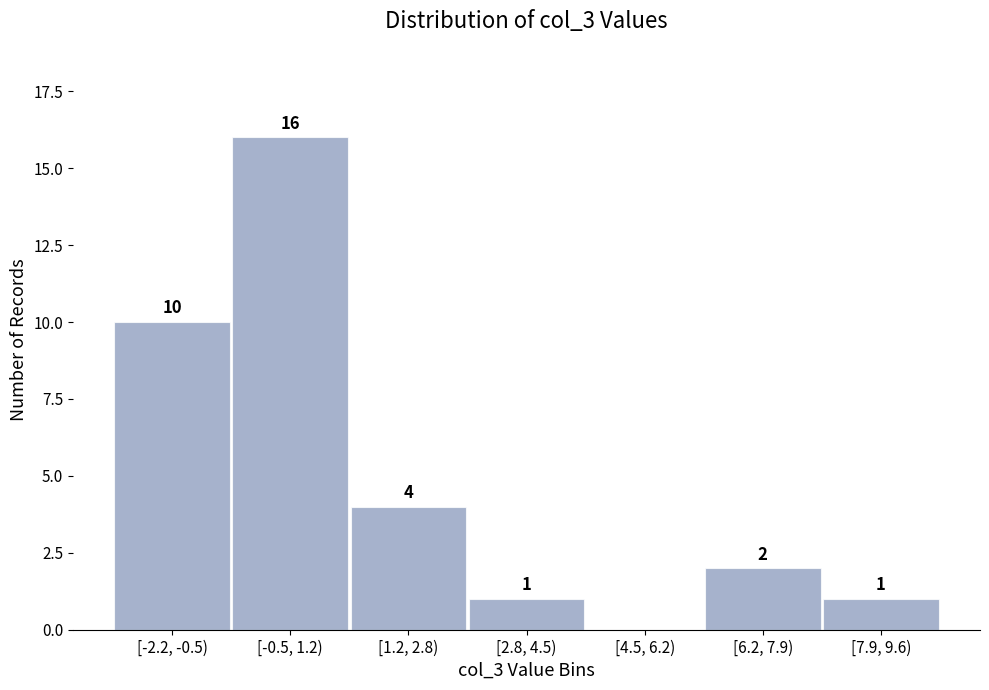

Reading left to right, what are all the values shown in this chart?

[-2.2, -0.5)=10	[-0.5, 1.2)=16	[1.2, 2.8)=4	[2.8, 4.5)=1	[4.5, 6.2)=0	[6.2, 7.9)=2	[7.9, 9.6)=1